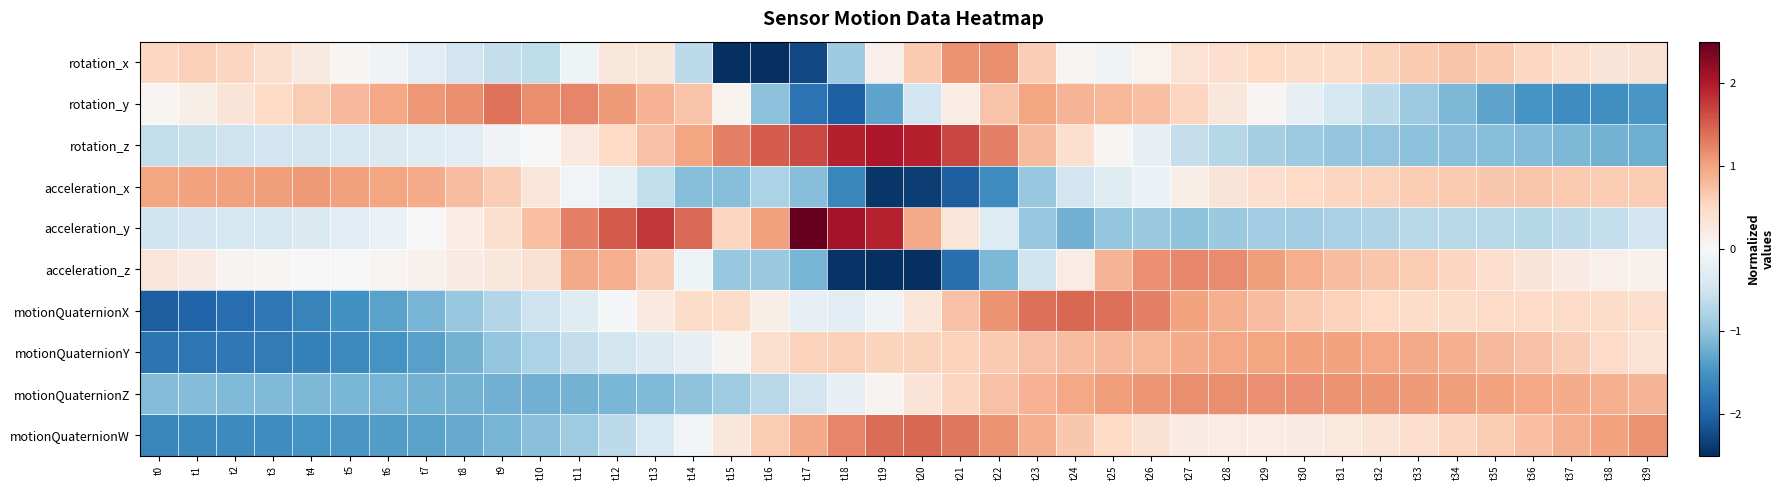

Count the number of categories in the chart.

40